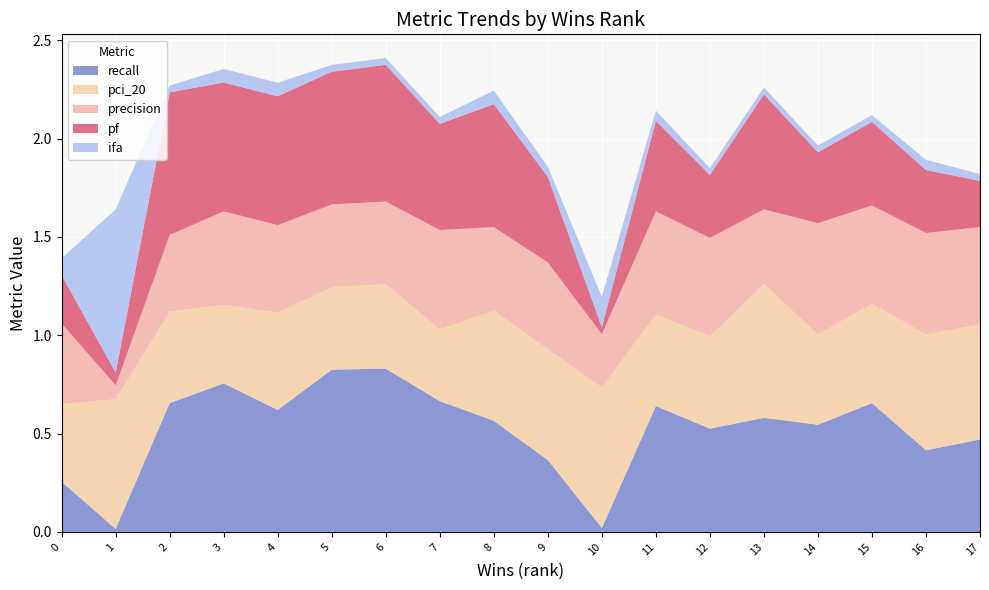

Reading right to left, what are all the values shown in this chart?

recall: 17=0.5	16=0.4	15=0.7	14=0.5	13=0.6	12=0.5	11=0.6	10=0.0	9=0.4	8=0.6	7=0.7	6=0.8	5=0.8	4=0.6	3=0.8	2=0.7	1=0.0	0=0.3
pci_20: 17=0.6	16=0.6	15=0.5	14=0.5	13=0.7	12=0.5	11=0.5	10=0.7	9=0.6	8=0.6	7=0.4	6=0.4	5=0.4	4=0.5	3=0.4	2=0.5	1=0.7	0=0.4
precision: 17=0.5	16=0.5	15=0.5	14=0.6	13=0.4	12=0.5	11=0.5	10=0.3	9=0.4	8=0.4	7=0.5	6=0.4	5=0.4	4=0.4	3=0.5	2=0.4	1=0.1	0=0.4
pf: 17=0.2	16=0.3	15=0.4	14=0.4	13=0.6	12=0.3	11=0.5	10=0.0	9=0.4	8=0.6	7=0.5	6=0.7	5=0.7	4=0.7	3=0.7	2=0.7	1=0.1	0=0.2
ifa: 17=1.0	16=1.5	15=1.0	14=1.0	13=1.0	12=1.0	11=1.5	10=4.5	9=1.5	8=2.0	7=1.0	6=1.0	5=1.0	4=2.0	3=2.0	2=1.0	1=24.0	0=2.5